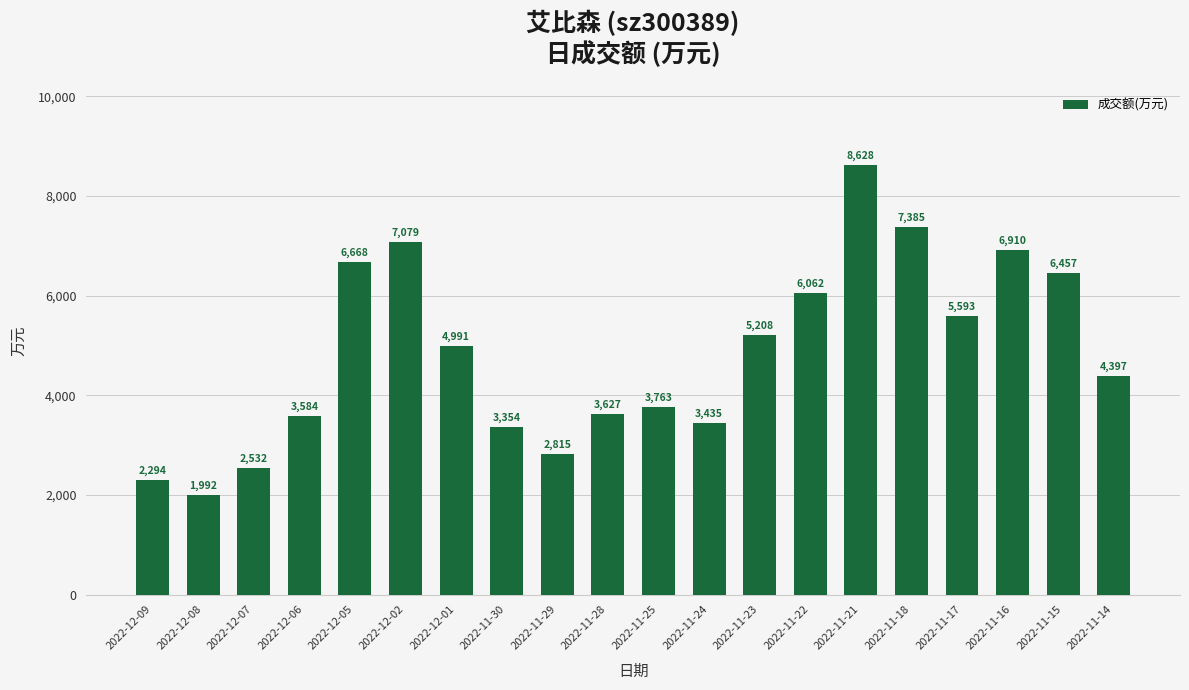

Reading left to right, what are all the values shown in this chart?

2022-12-09=2294	2022-12-08=1992	2022-12-07=2532	2022-12-06=3584	2022-12-05=6668	2022-12-02=7079	2022-12-01=4991	2022-11-30=3354	2022-11-29=2815	2022-11-28=3627	2022-11-25=3763	2022-11-24=3435	2022-11-23=5208	2022-11-22=6062	2022-11-21=8628	2022-11-18=7385	2022-11-17=5593	2022-11-16=6910	2022-11-15=6457	2022-11-14=4397